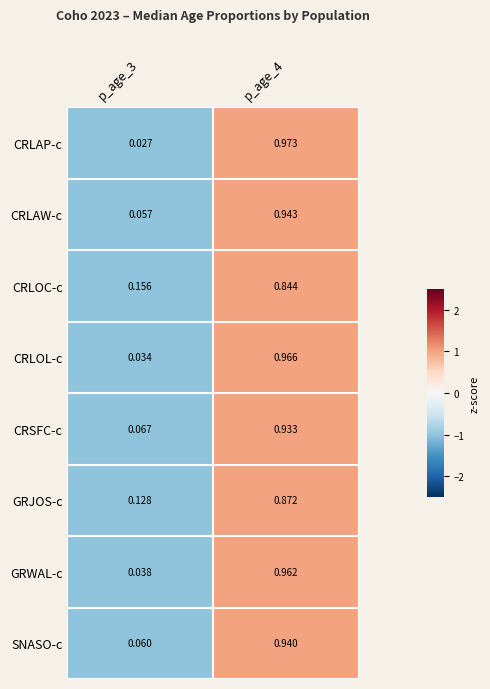

Rank the series at p_age_4 from lowest to highest value.

CRLOC-c, GRJOS-c, CRSFC-c, SNASO-c, CRLAW-c, GRWAL-c, CRLOL-c, CRLAP-c